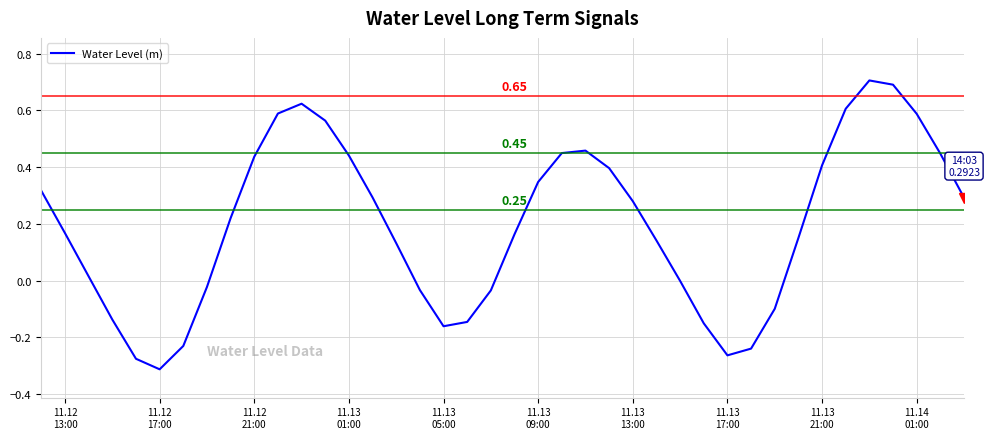

What is the maximum value shown in the chart?

0.7